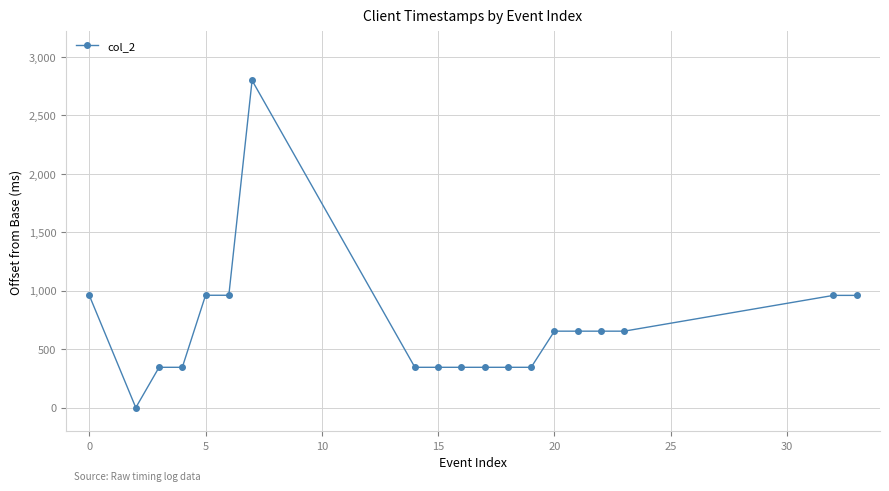

What is the maximum value shown in the chart?

2798